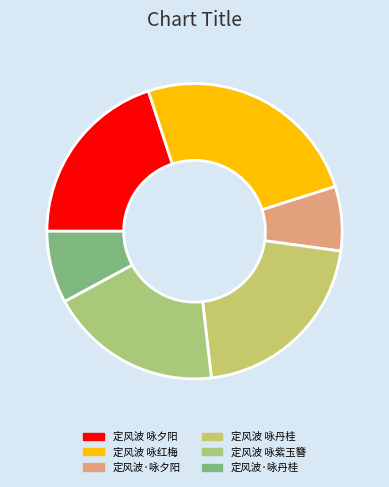

Between 定风波 咏夕阳 and 定风波 咏红梅, which is larger?

定风波 咏红梅